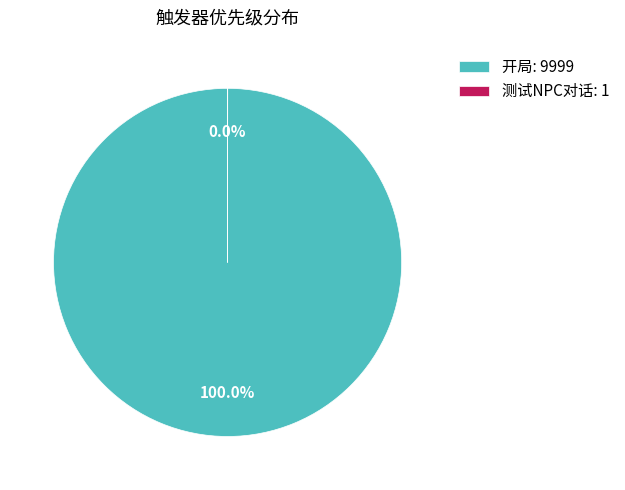

Does any single category account for the majority?

Yes